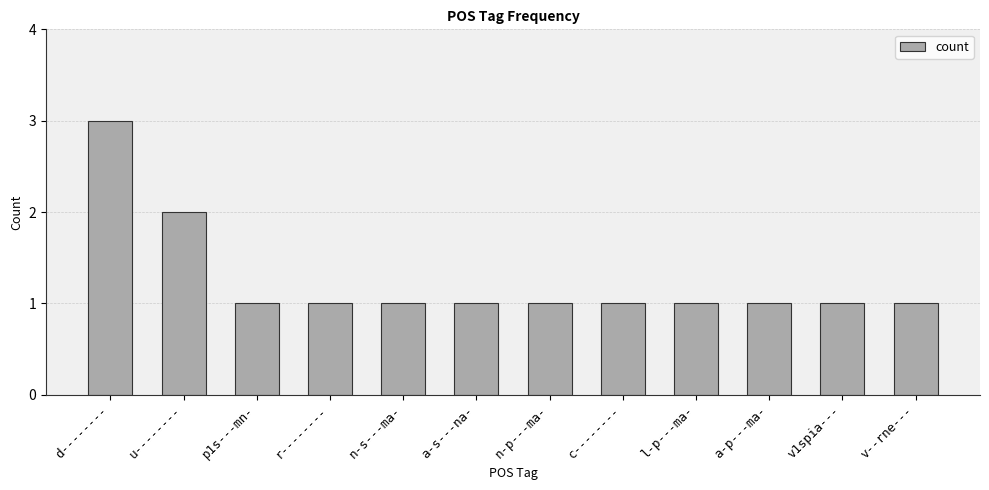

What is the sum of all values?

15